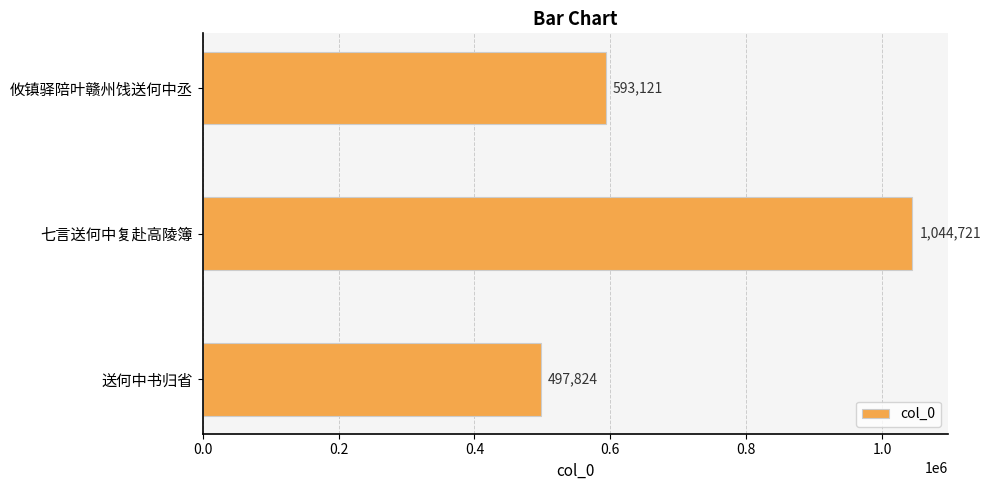

What is the sum of all values?

2135666